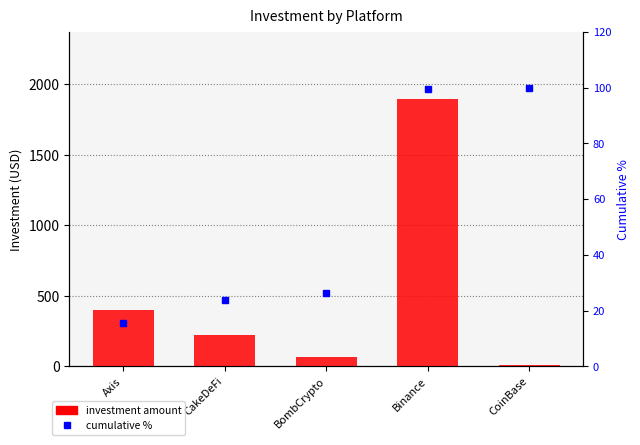

At how many categories does at least one series exceed 181?

3